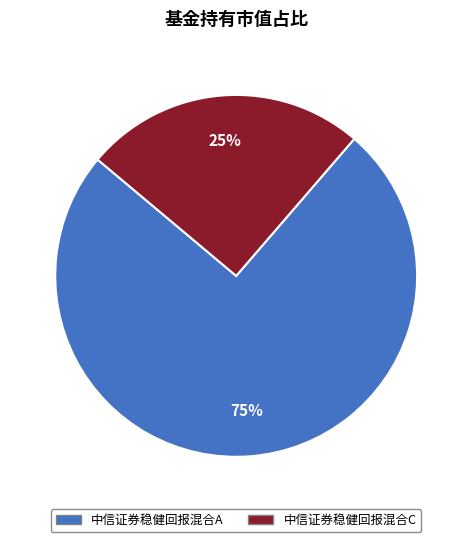

To the nearest percent, what is the combined percentage of 中信证券稳健回报混合A and 中信证券稳健回报混合C?

100%